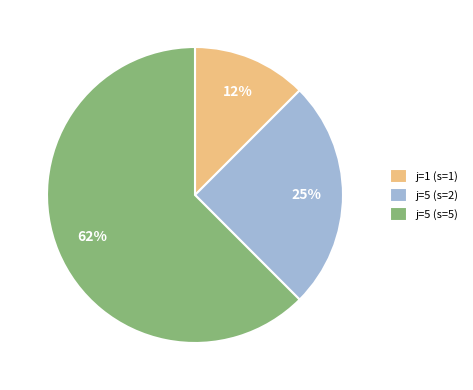

To the nearest percent, what is the average slice percentage?

33%